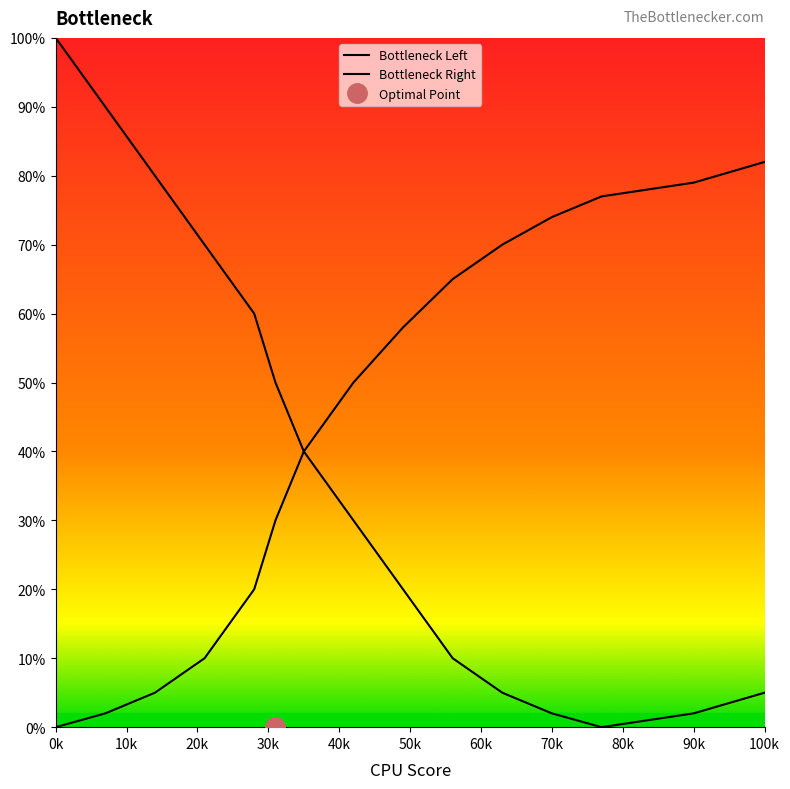

True or false: Bottleneck Right and Bottleneck Left cross at least once.

False